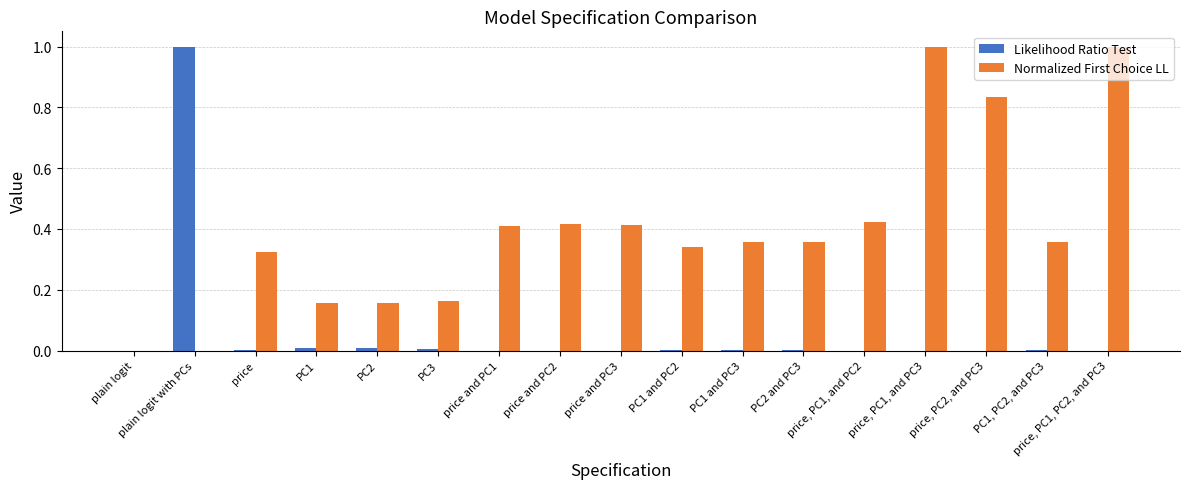

True or false: Likelihood Ratio Test has a value of 0.0 at PC1 and PC3.

True